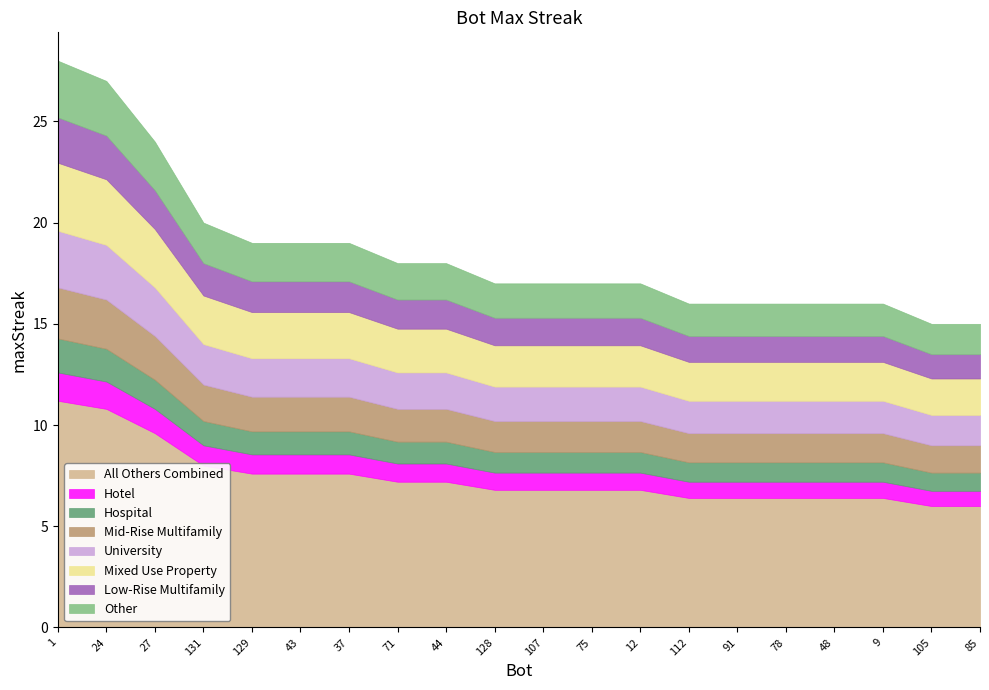

True or false: the data shows 19 at 43.

True